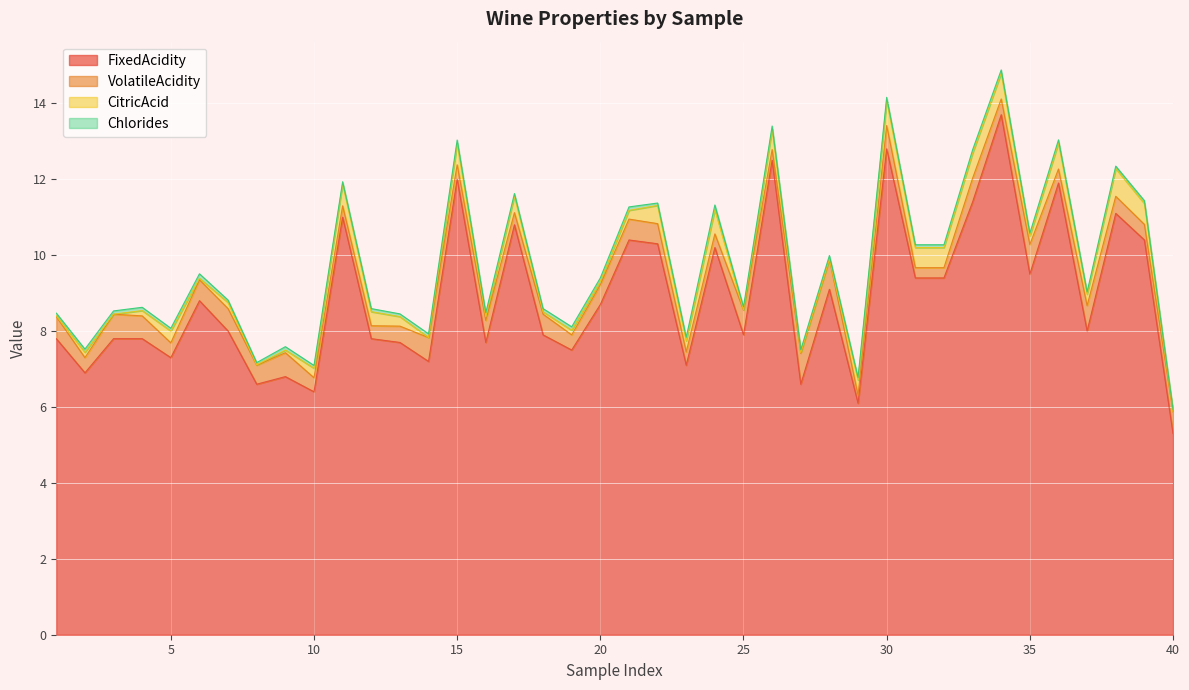

Reading left to right, extract all data points from this chart.

FixedAcidity: 1=7.8	2=6.9	3=7.8	4=7.8	5=7.3	6=8.8	7=8.0	8=6.6	9=6.8	10=6.4	11=11.0	12=7.8	13=7.7	14=7.2	15=12.0	16=7.7	17=10.8	18=7.9	19=7.5	20=8.7	21=10.4	22=10.3	23=7.1	24=10.2	25=7.9	26=12.5	27=6.6	28=9.1	29=6.1	30=12.8	31=9.4	32=9.4	33=11.4	34=13.7	35=9.5	36=11.9	37=8.0	38=11.1	39=10.4	40=5.3
VolatileAcidity: 1=0.6	2=0.4	3=0.6	4=0.6	5=0.4	6=0.6	7=0.6	8=0.5	9=0.6	10=0.4	11=0.3	12=0.3	13=0.4	14=0.6	15=0.4	16=0.6	17=0.3	18=0.5	19=0.4	20=0.5	21=0.6	22=0.5	23=0.3	24=0.4	25=0.7	26=0.3	27=0.8	28=0.8	29=0.2	30=0.6	31=0.3	32=0.3	33=0.6	34=0.4	35=0.8	36=0.4	37=0.7	38=0.5	39=0.4	40=0.6
CitricAcid: 1=0.0	2=0.1	3=0.0	4=0.1	5=0.3	6=0.0	7=0.2	8=0.0	9=0.1	10=0.2	11=0.6	12=0.4	13=0.2	14=0.0	15=0.6	16=0.1	17=0.4	18=0.1	19=0.1	20=0.1	21=0.2	22=0.5	23=0.3	24=0.6	25=0.0	26=0.5	27=0.0	28=0.0	29=0.4	30=0.7	31=0.5	32=0.5	33=0.7	34=0.7	35=0.2	36=0.7	37=0.3	38=0.7	39=0.6	40=0.0
Chlorides: 1=0.1	2=0.1	3=0.1	4=0.1	5=0.1	6=0.1	7=0.1	8=0.1	9=0.1	10=0.1	11=0.1	12=0.1	13=0.1	14=0.1	15=0.1	16=0.1	17=0.1	18=0.1	19=0.1	20=0.1	21=0.1	22=0.1	23=0.1	24=0.1	25=0.1	26=0.1	27=0.1	28=0.1	29=0.1	30=0.1	31=0.1	32=0.1	33=0.1	34=0.1	35=0.1	36=0.1	37=0.1	38=0.1	39=0.1	40=0.1